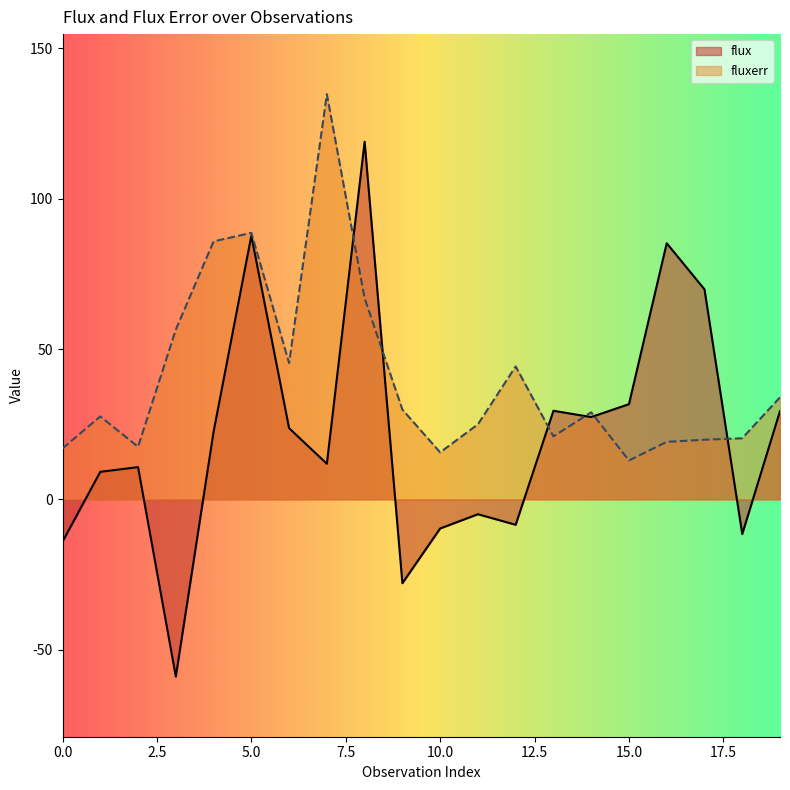

Reading right to left, extract all data points from this chart.

flux: 19=29.3	18=-11.6	17=69.9	16=85.2	15=31.7	14=27.4	13=29.5	12=-8.5	11=-5.0	10=-9.7	9=-27.9	8=119.0	7=11.8	6=23.7	5=87.7	4=22.5	3=-59.0	2=10.7	1=9.1	0=-14.1
fluxerr: 19=33.9	18=20.3	17=19.8	16=19.1	15=12.9	14=29.0	13=20.9	12=44.2	11=25.0	10=15.6	9=29.8	8=66.9	7=134.7	6=45.3	5=88.6	4=85.8	3=56.5	2=17.5	1=27.6	0=16.9